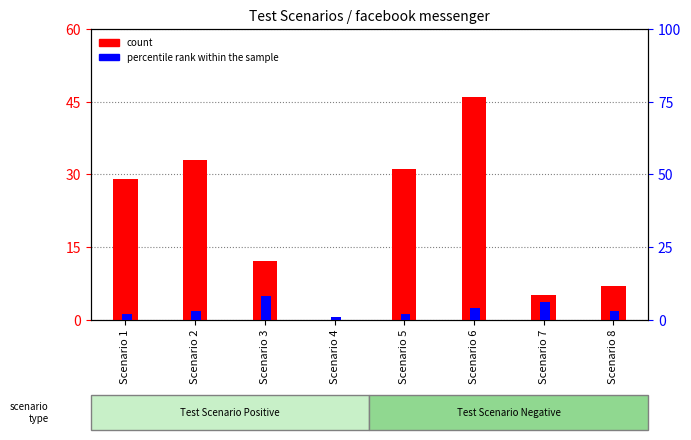

At Scenario 2, list the series in order from largest to smallest.

count, percentile rank within the sample